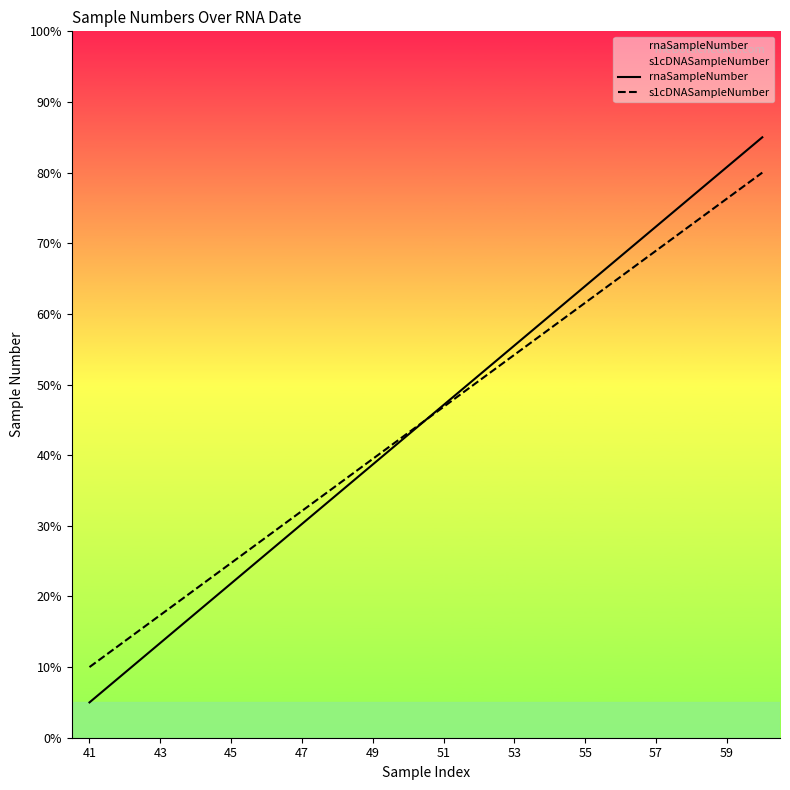

What is the approximate value of s1cDNASampleNumber at 51?

46.8